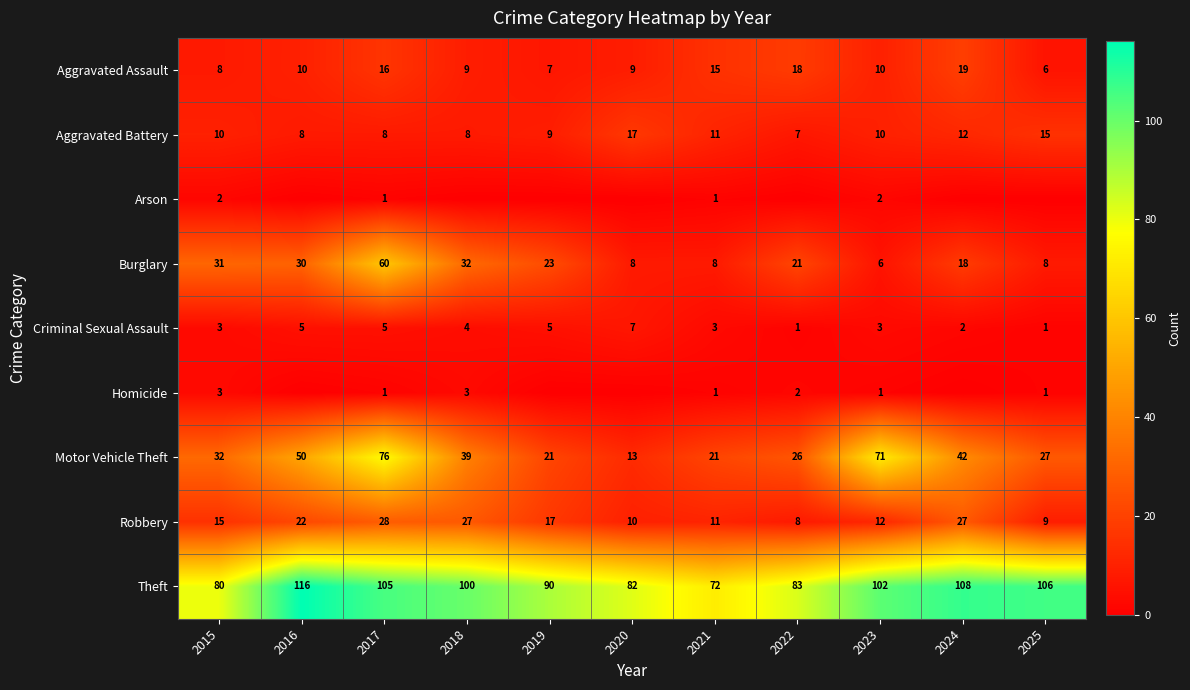

What is the difference between the Aggravated Battery values at 2023 and 2024?

2